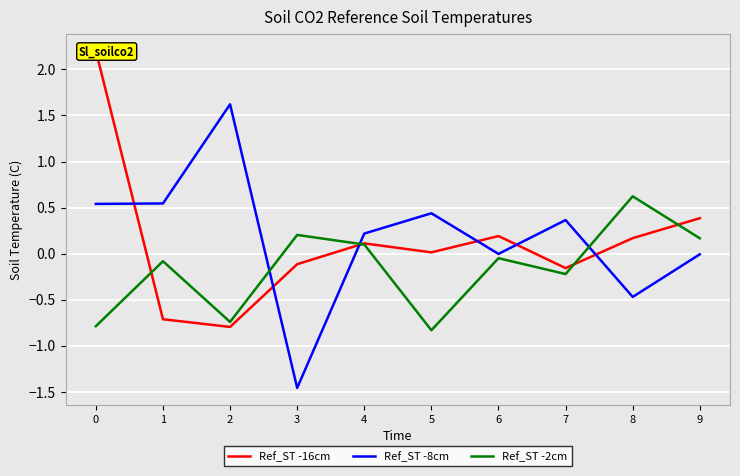

Is the value of Ref_ST -16cm at 2 greater than the value of Ref_ST -8cm at 4?

No